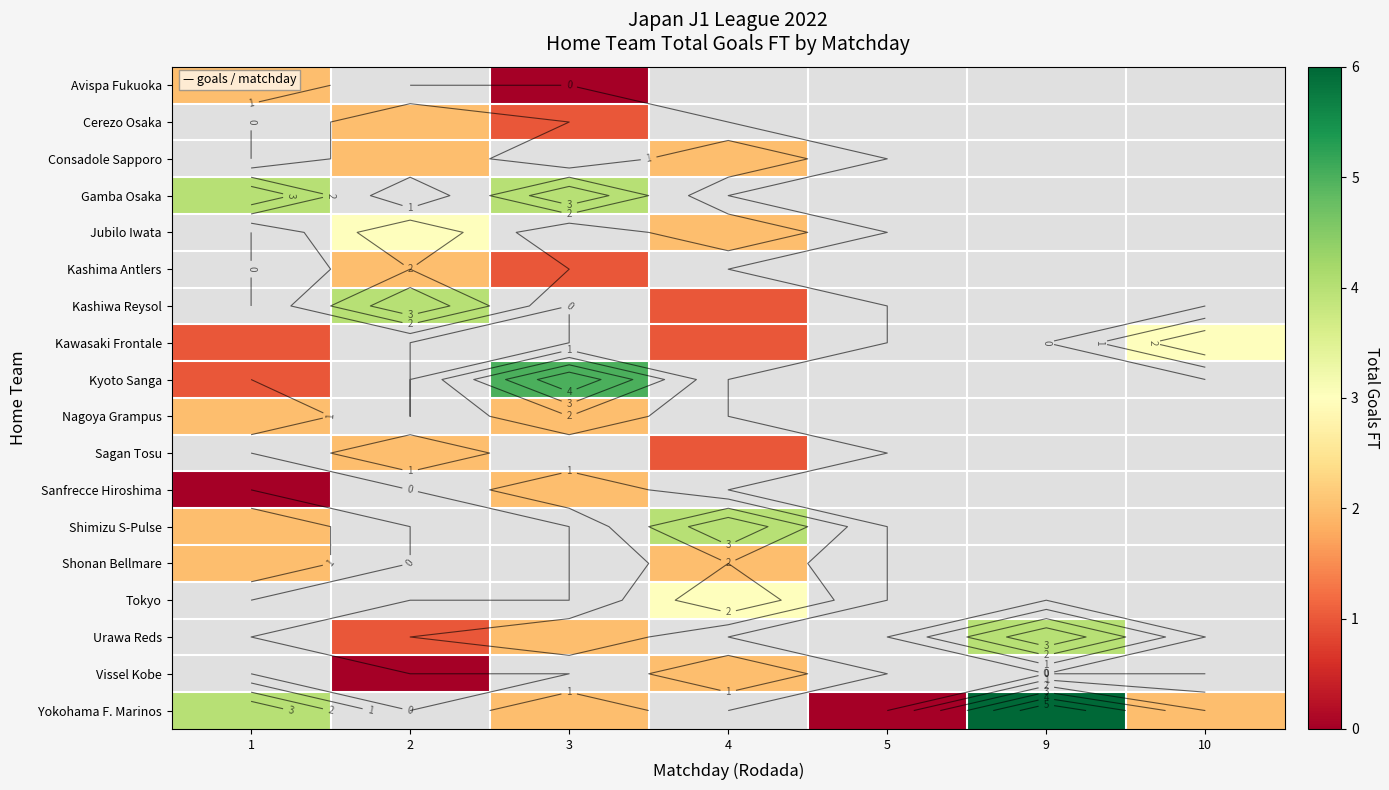

How many values in Kyoto Sanga are above zero?

2